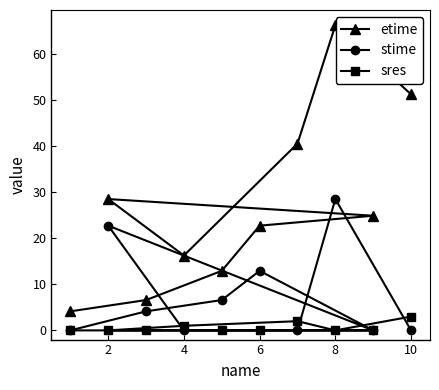

Between 6 and 8, which series saw the biggest shift?

etime